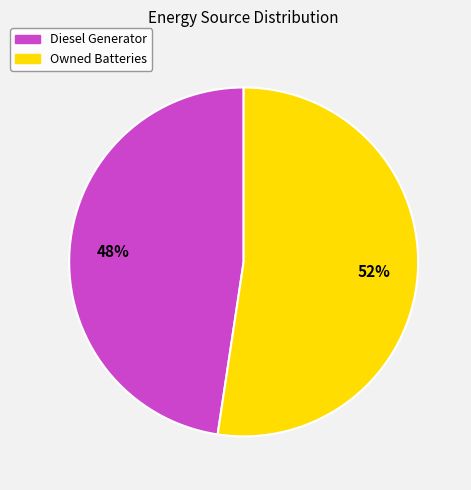

To the nearest percent, what is the average slice percentage?

50%